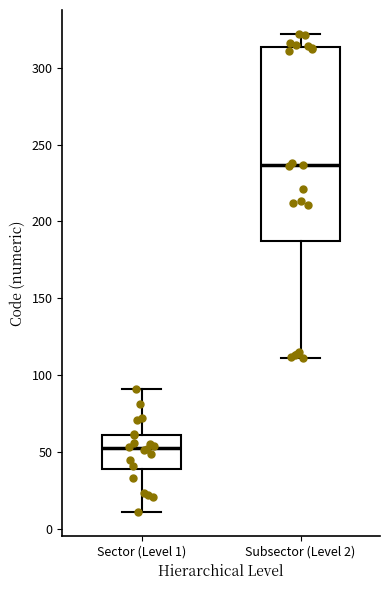

Reading left to right, transcribe this box plot: for each box, give where its median line is, the range the box spans, and where its two whiskers end, as read against the y-axis. The values are not printed on the chart, so give them approximately, as read against the axis.

Sector (Level 1): median 55, box 40 to 60, whiskers 10 to 90
Subsector (Level 2): median 235, box 185 to 315, whiskers 110 to 320